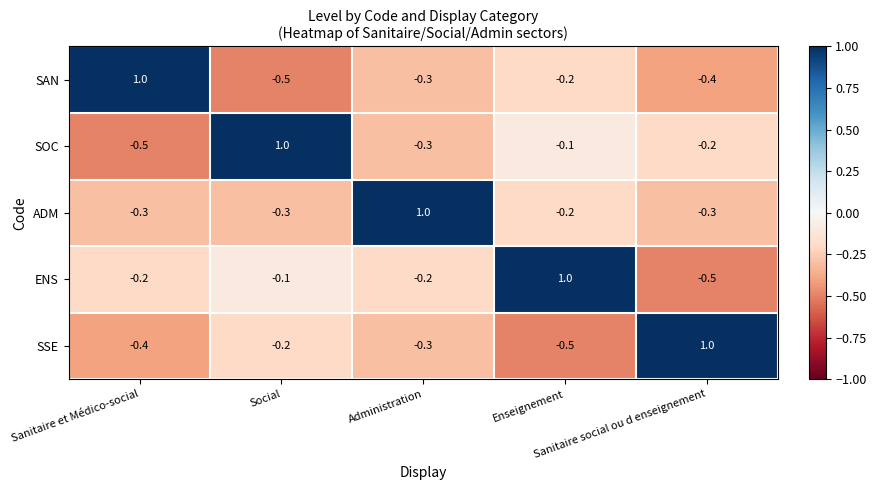

How many negative values does the ENS series have?

4